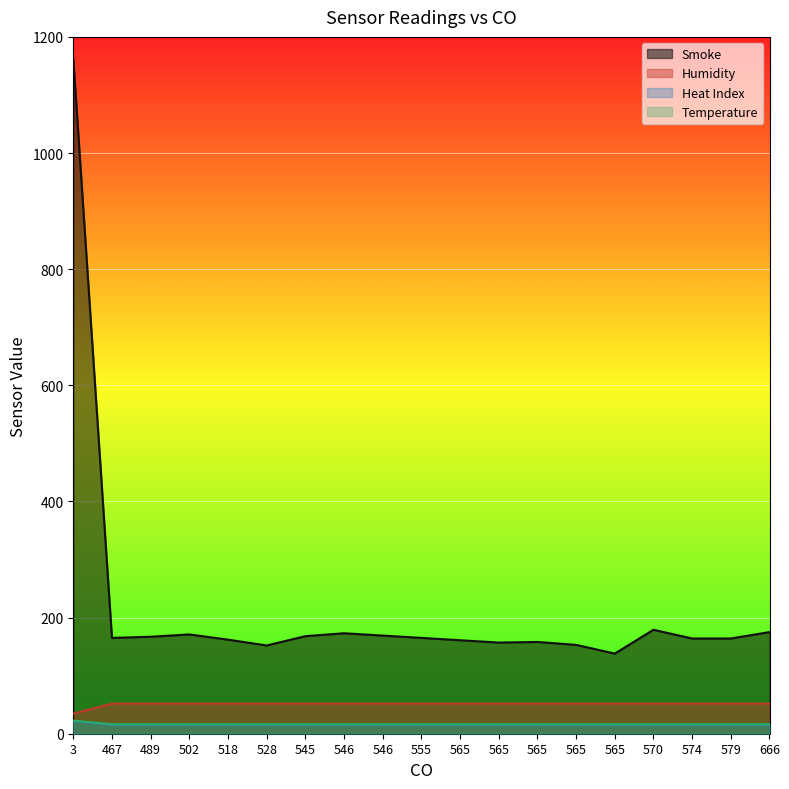

True or false: Heat Index and Temperature intersect in this chart.

False